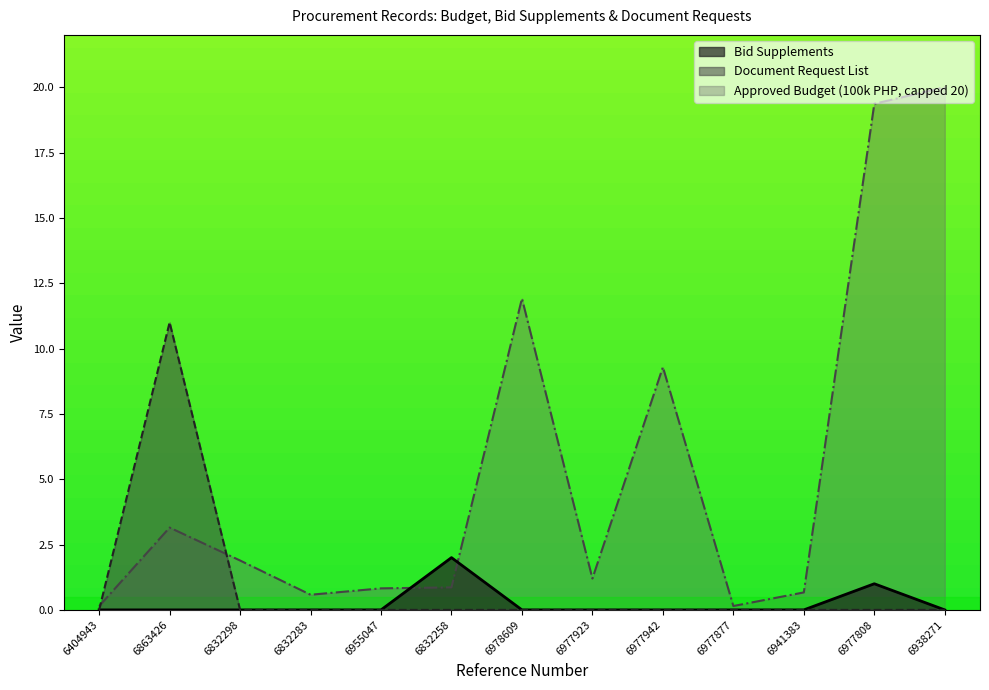

What is the difference between the maximum and minimum values in the Bid Supplements series?

2.0